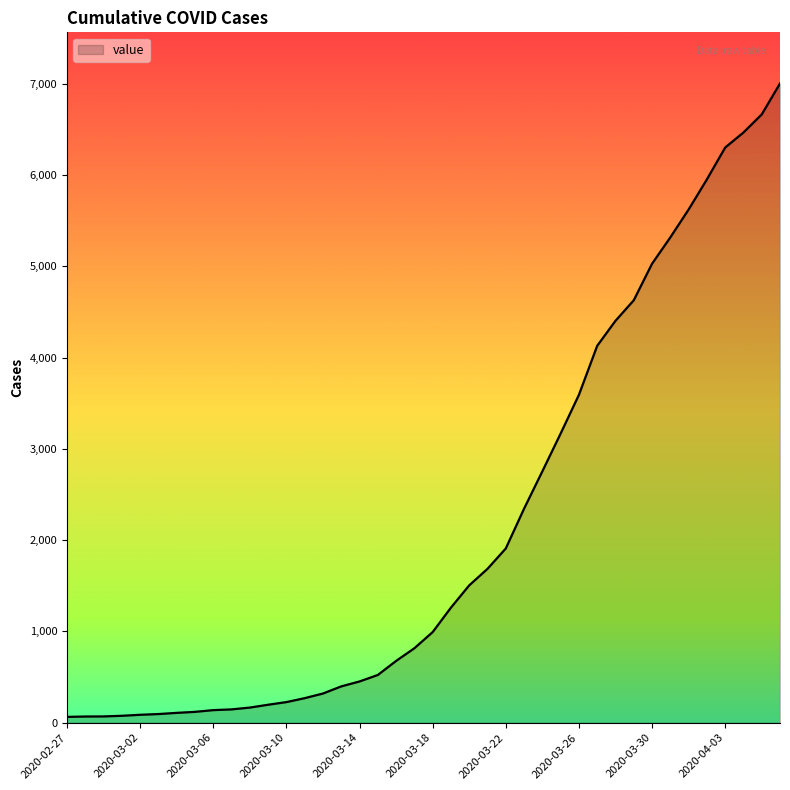

What is the maximum value shown in the chart?

7003